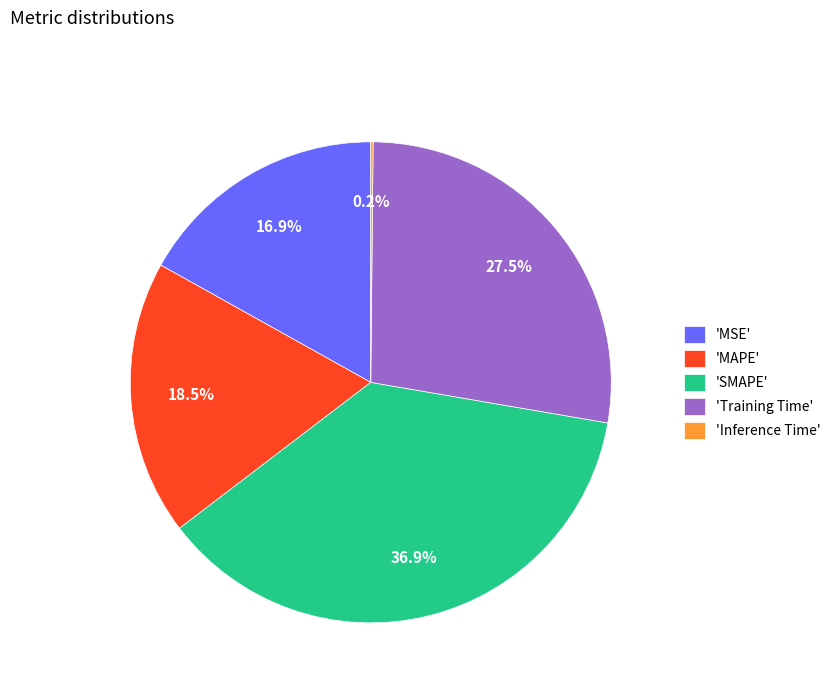

What is the largest slice in the pie chart?

'SMAPE'